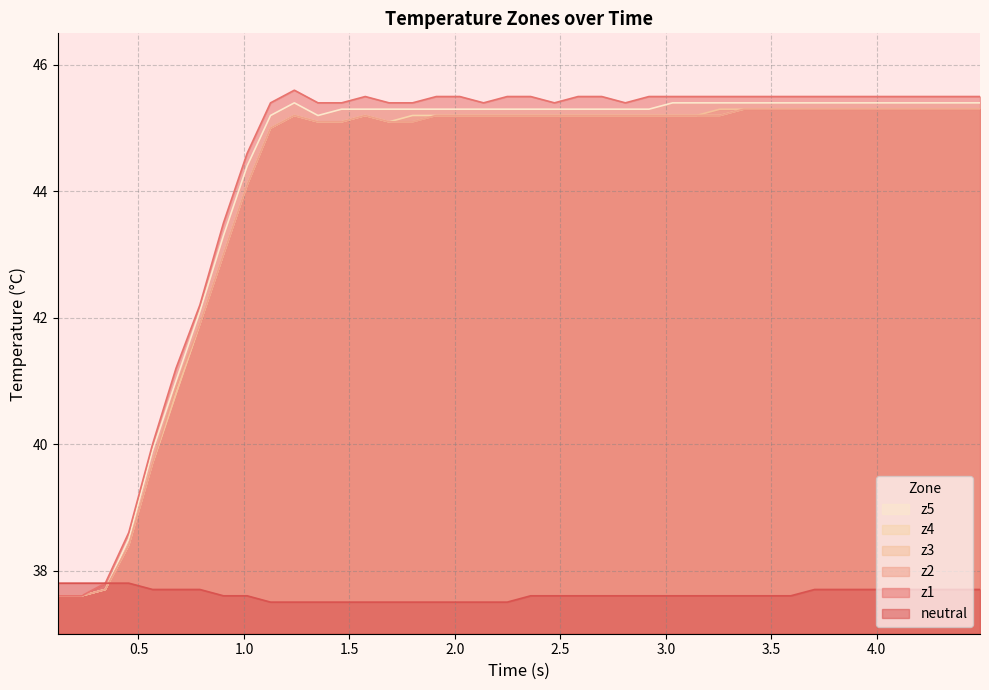

What is the difference between the maximum and second lowest values in the z1 series?

8.0